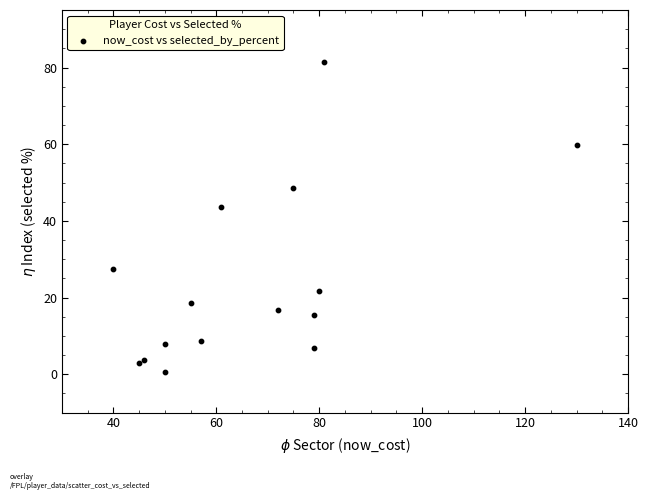

What Y value in the scatter plot is closest to 41?

43.5